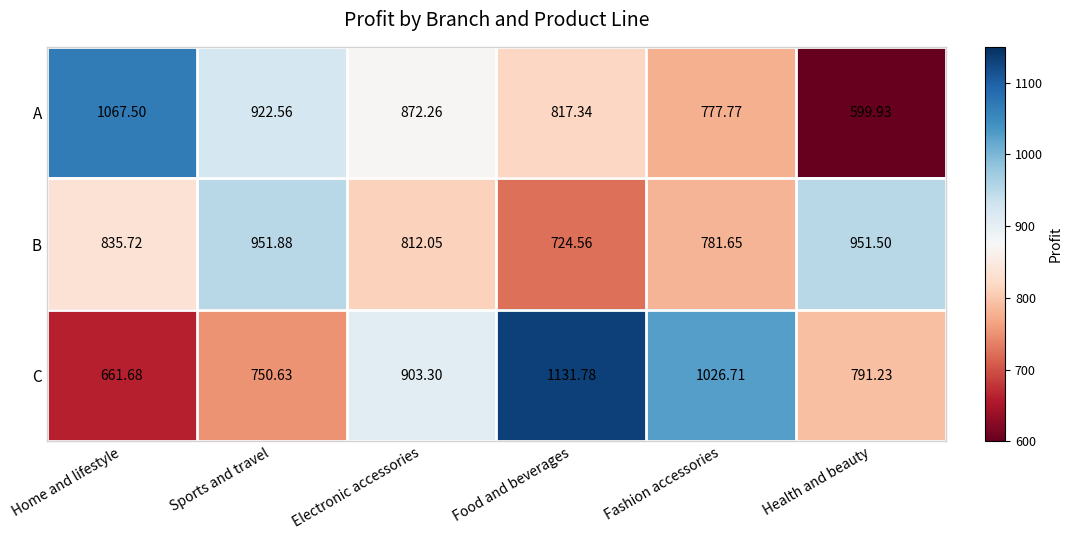

Count the number of data series in this chart.

3